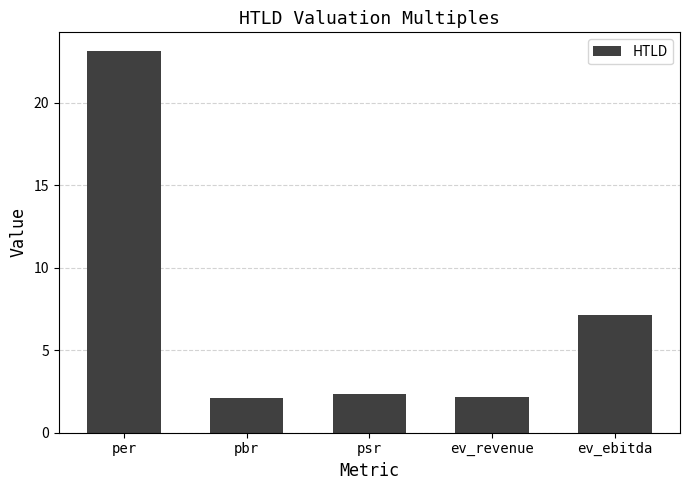

The value at ev_revenue is 2.2. True or false?

True